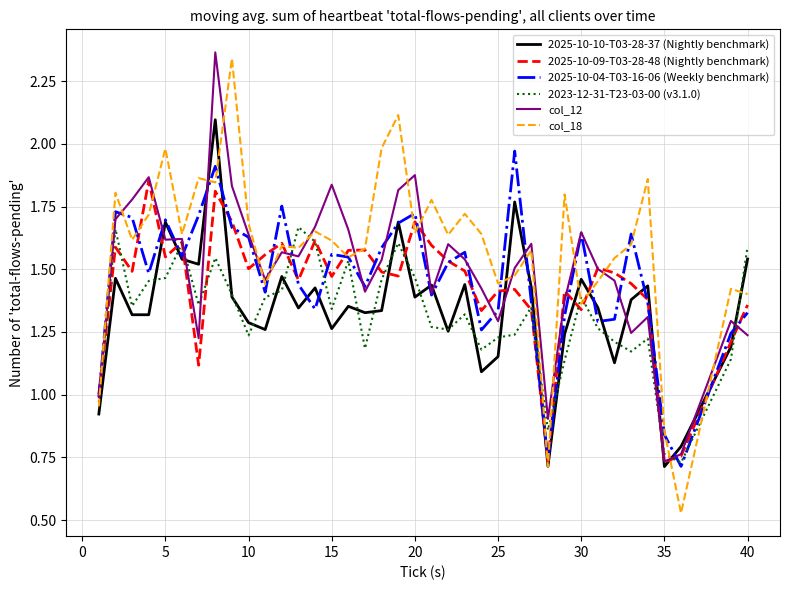

What is the highest value of the 2025-10-10-T03-28-37 (Nightly benchmark) series?

2.1